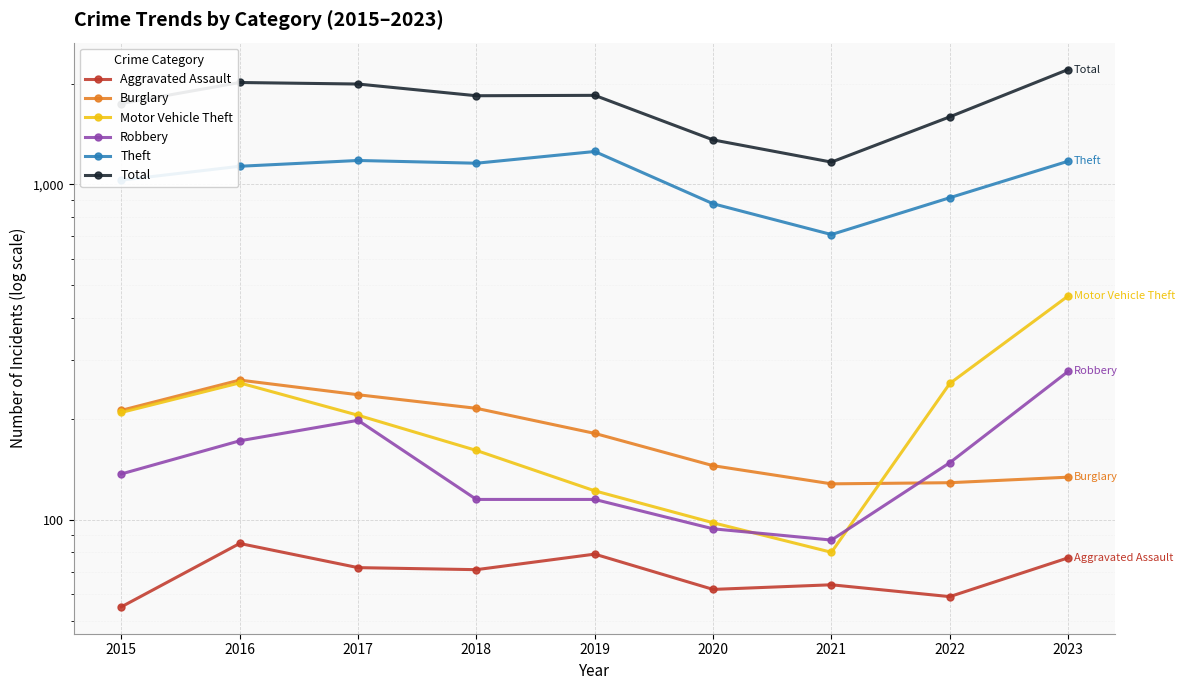

What is the minimum value for Robbery?

87